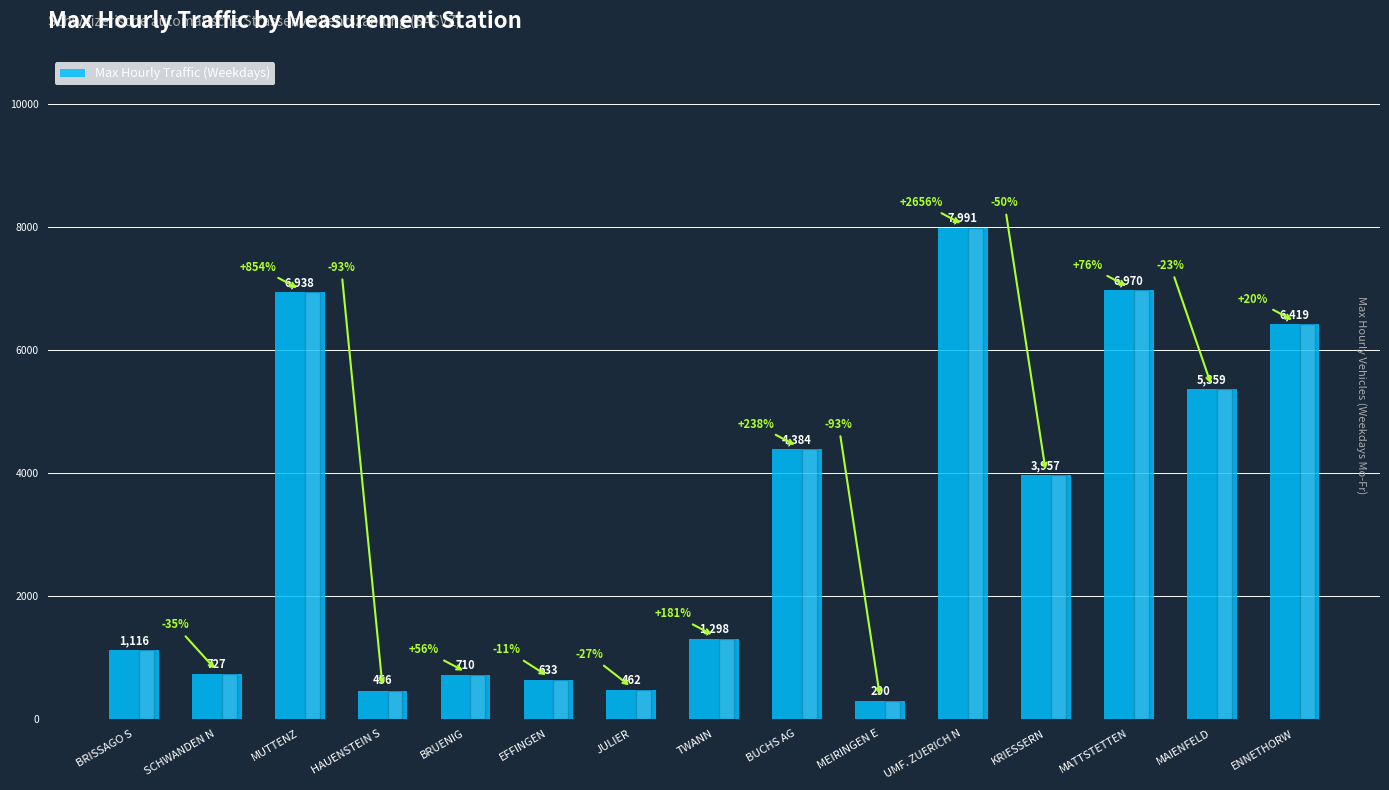

Which category has the highest value across all series?

UMF. ZUERICH N